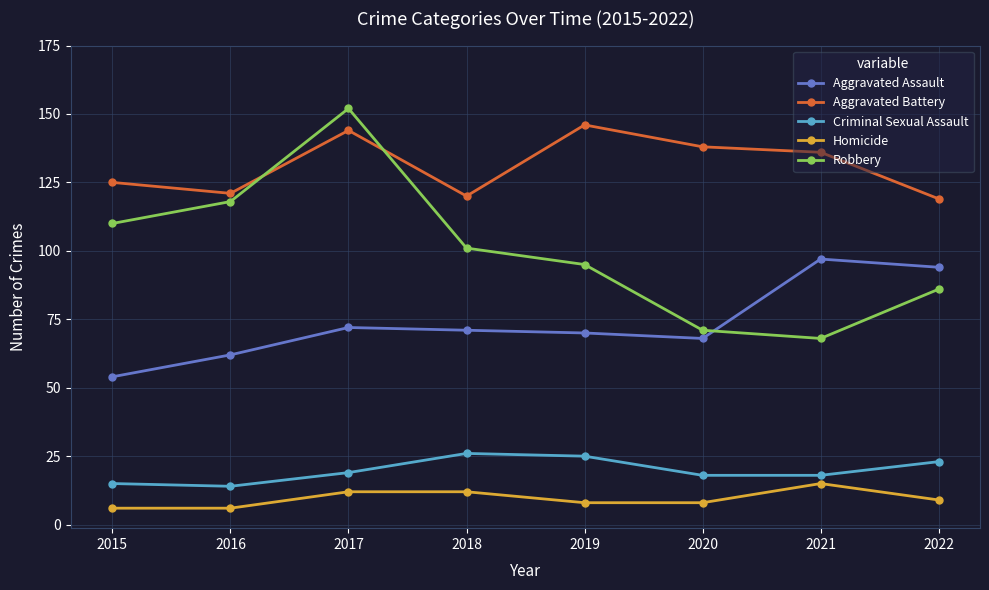

List the series in order of their peak value, lowest first.

Homicide, Criminal Sexual Assault, Aggravated Assault, Aggravated Battery, Robbery